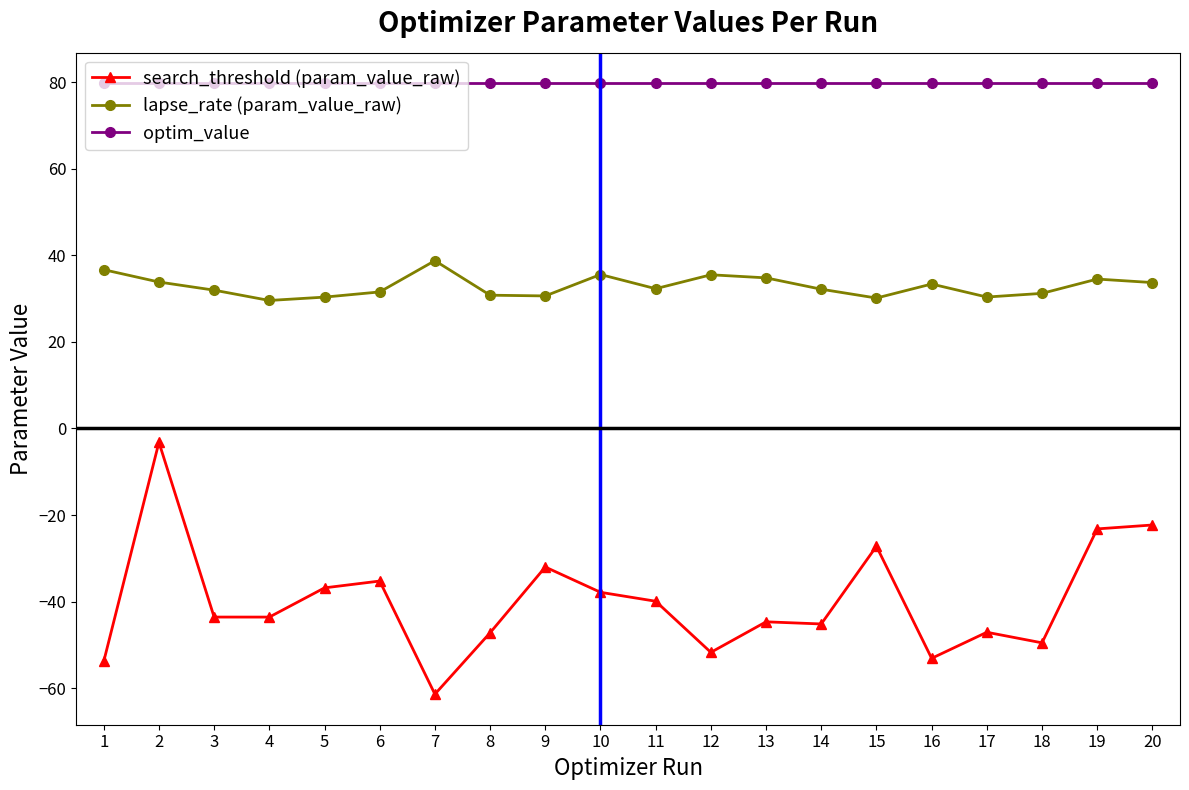

What are all the series names shown in the legend?

search_threshold (param_value_raw), lapse_rate (param_value_raw), optim_value